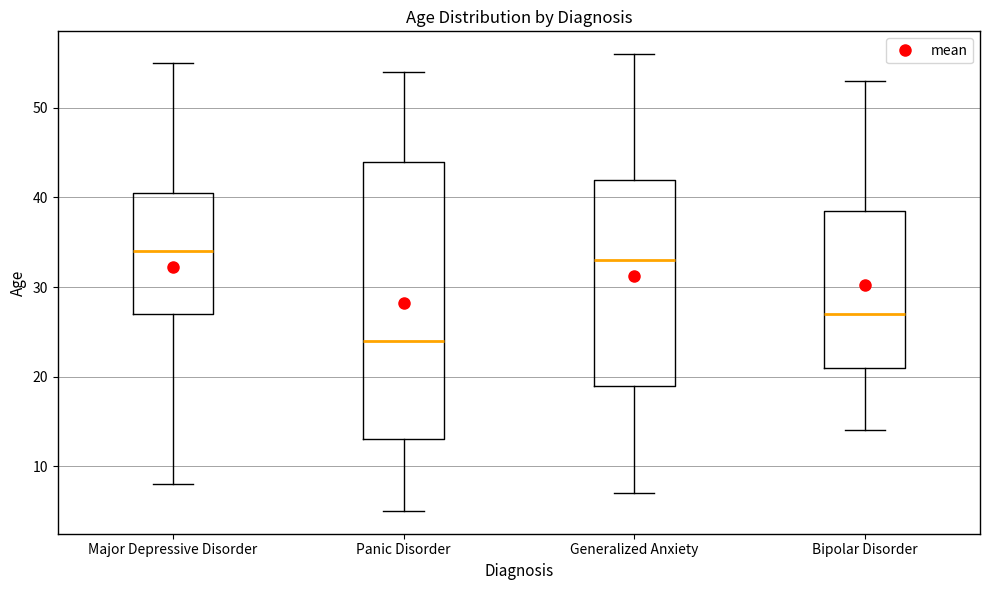

Reading left to right, transcribe this box plot: for each box, give where its median line is, the range the box spans, and where its two whiskers end, as read against the y-axis. The values are not printed on the chart, so give them approximately, as read against the axis.

Major Depressive Disorder: median 34, box 27 to 41, whiskers 8 to 55
Panic Disorder: median 24, box 13 to 44, whiskers 5 to 54
Generalized Anxiety: median 33, box 19 to 42, whiskers 7 to 56
Bipolar Disorder: median 27, box 21 to 39, whiskers 14 to 53